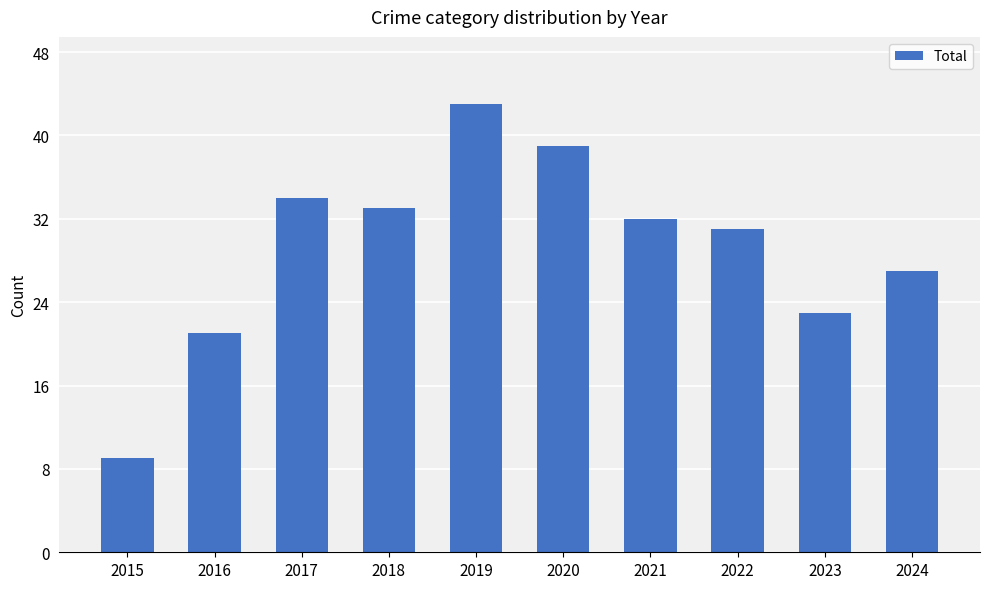

What is the change in value from 2019 to 2020?

-4